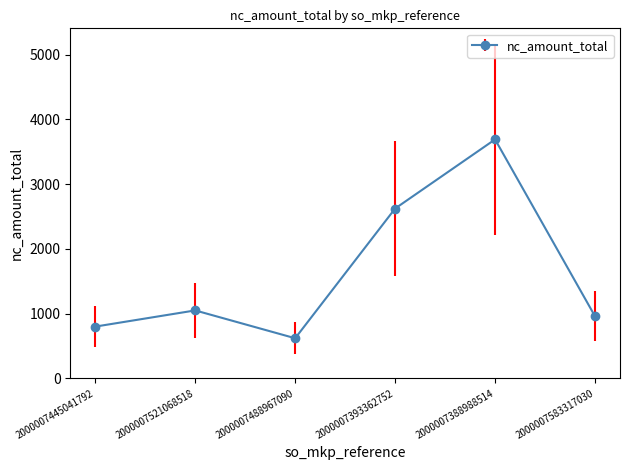

What is the ratio of the value at 2000007388988514 to the value at 2000007393362752?

1.4